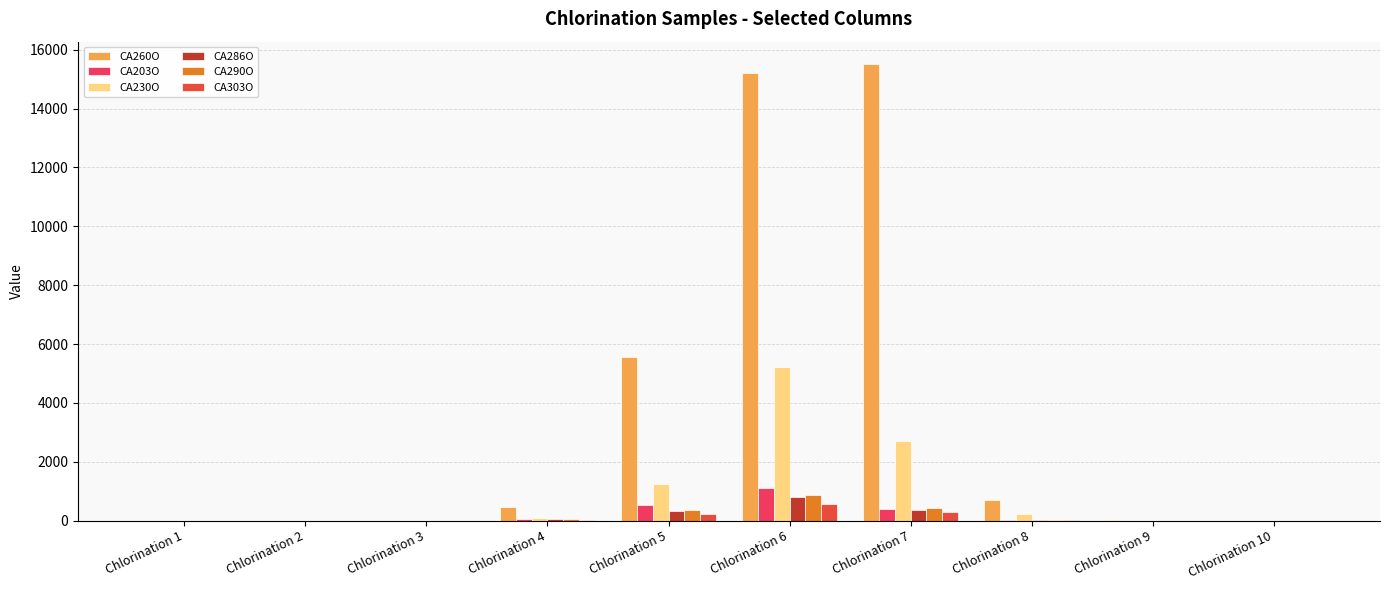

The value of CA230O at Chlorination 5 is 2162.1. True or false?

False